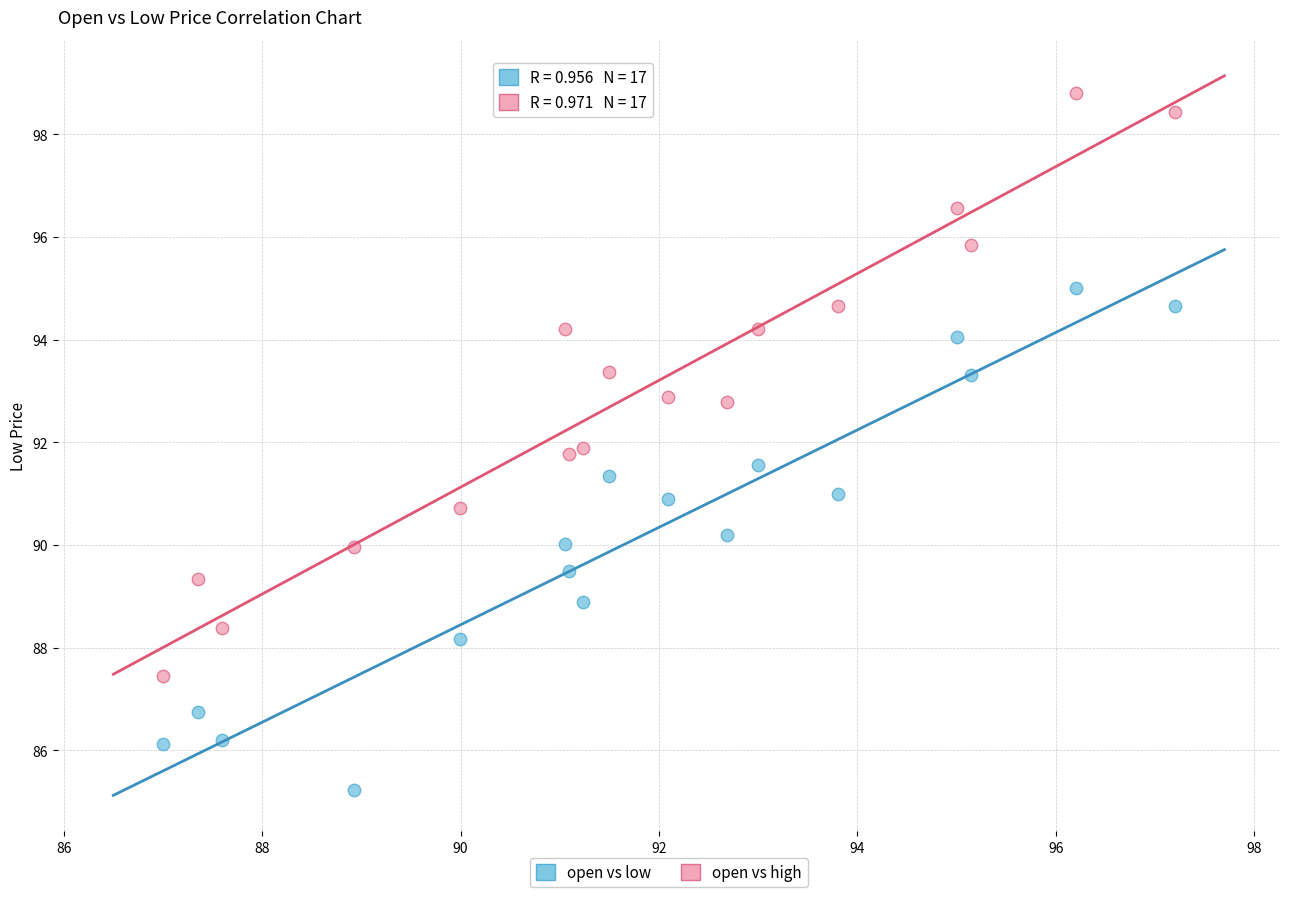

Across all data points, what is the range of Y values (max minus min)?

13.6